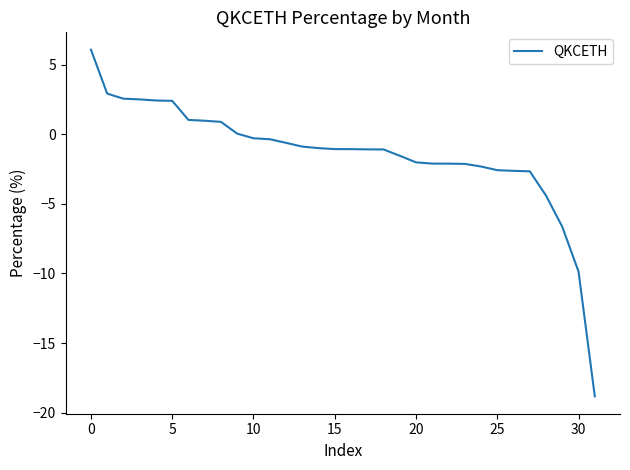

What is the minimum value shown in the chart?

-18.8